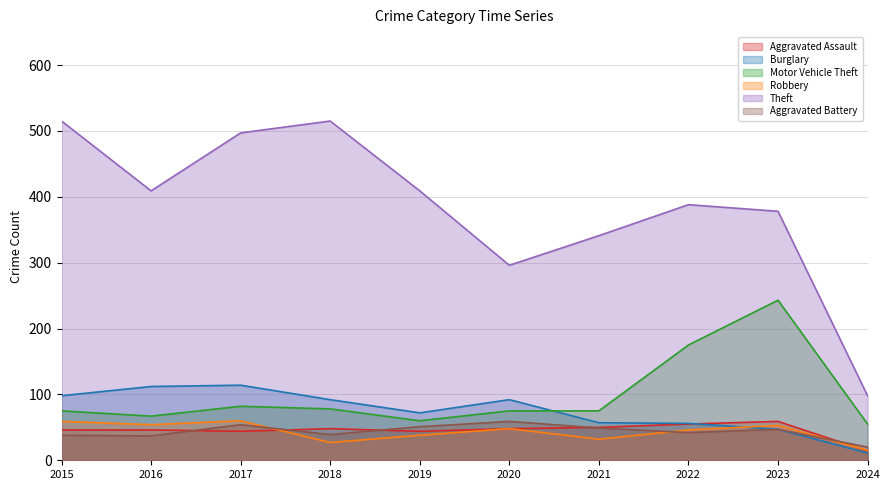

Which series has the largest range (max minus min)?

Theft